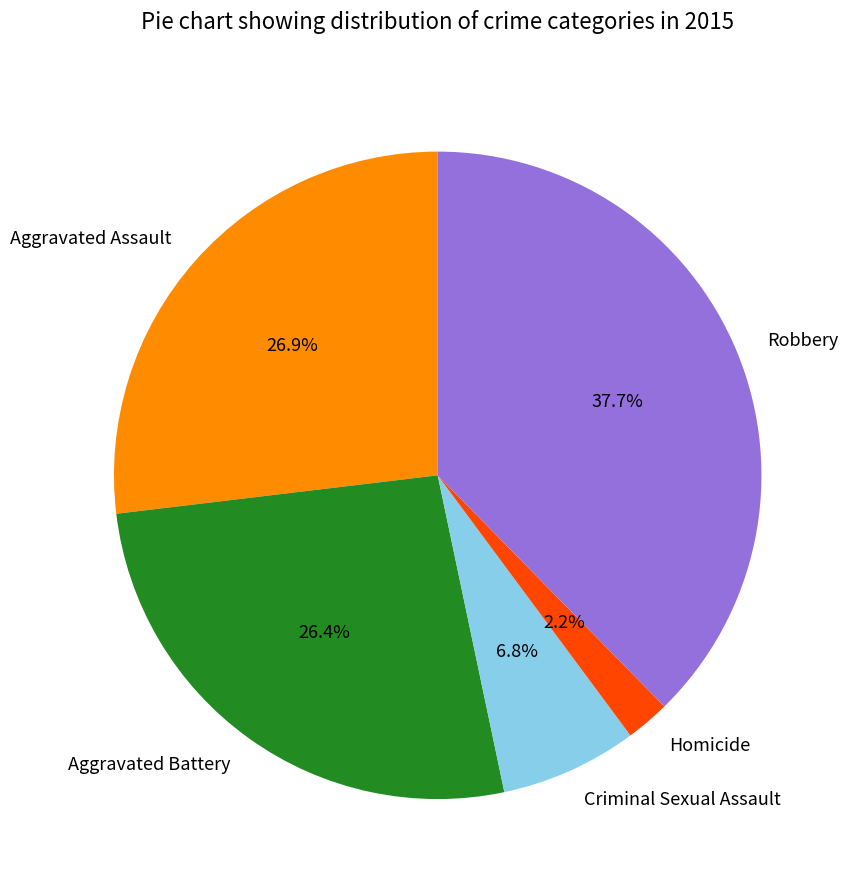

To the nearest percent, what is the average slice percentage?

20%